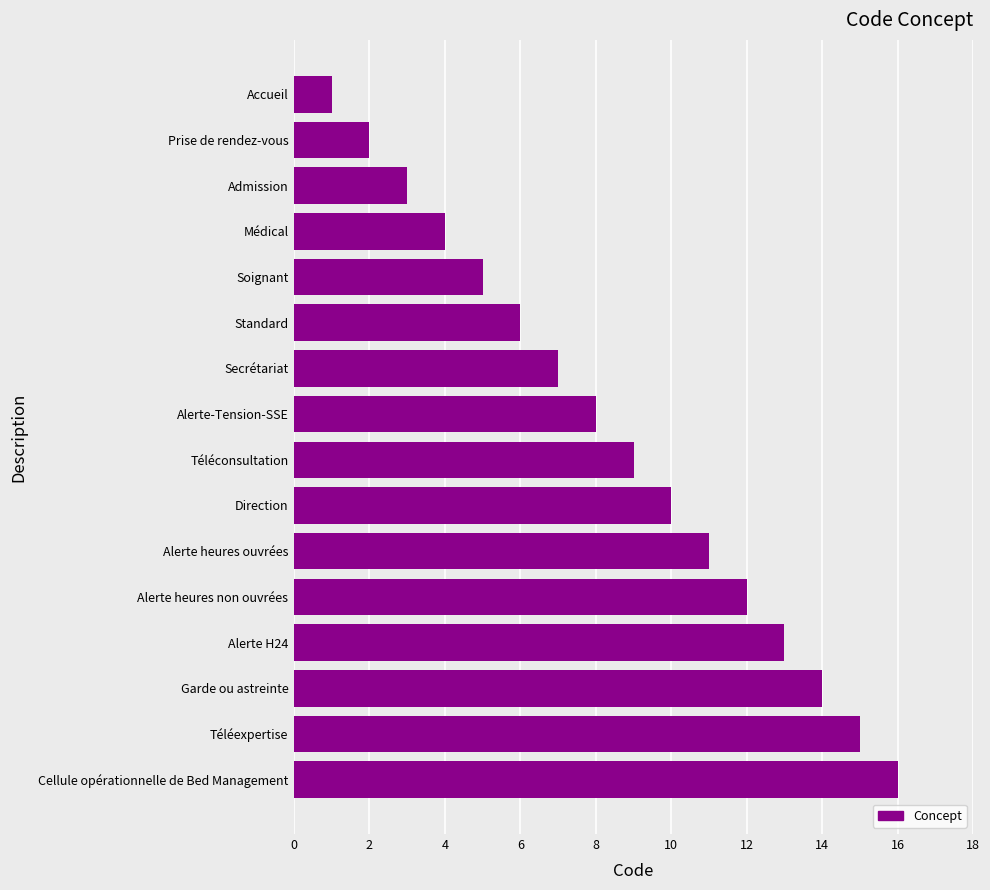

What is the sum of all values?

136